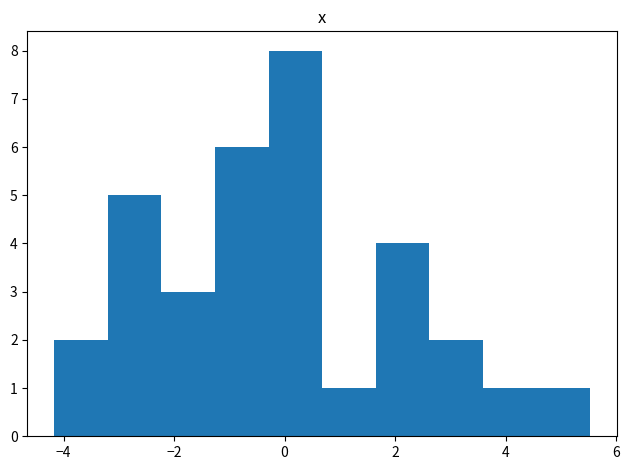

What is the height of the bar covering 0.6 to 1.6 on the x-axis? Neither the bar edges nor the heights are printed on the chart, so give them approximately, as read against the axes.

1